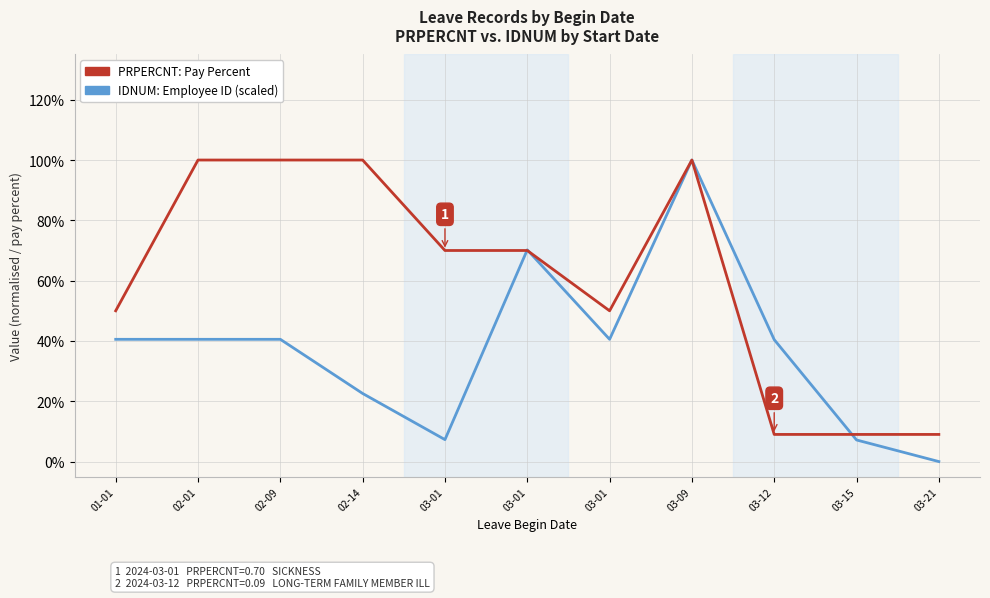

How many intersections are there between PRPERCNT: Pay Percent and IDNUM: Employee ID (scaled)?

3